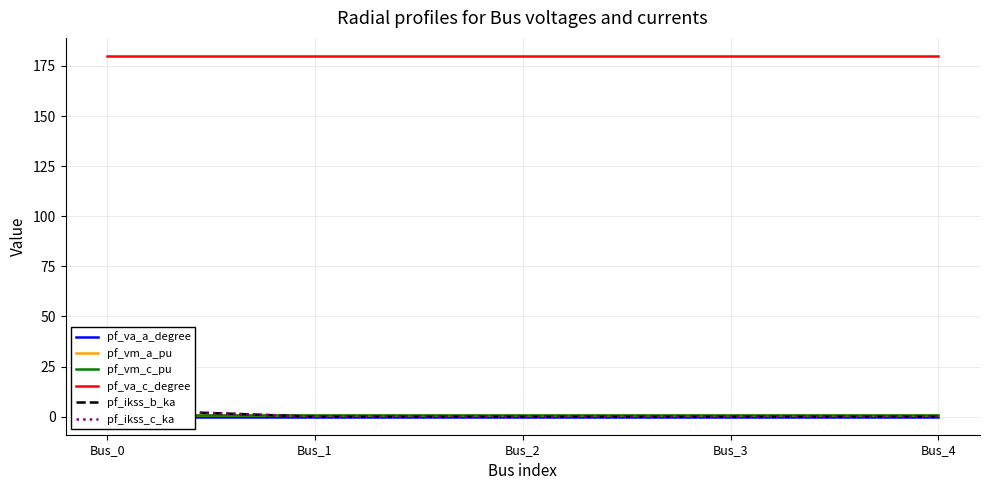

True or false: pf_ikss_c_ka has a value of 1.3 at Bus_0.

False